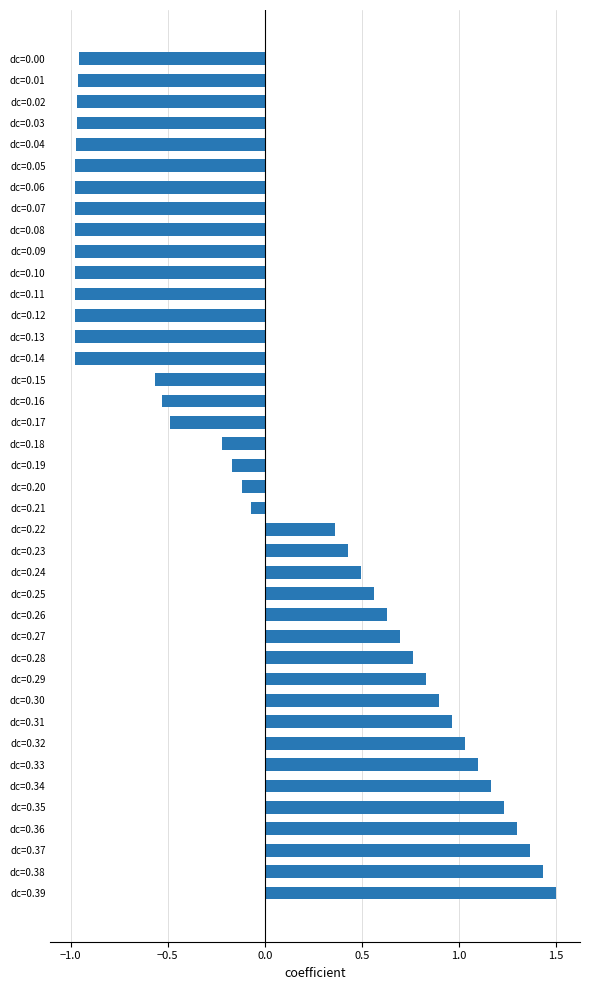

Count the number of categories in the chart.

40